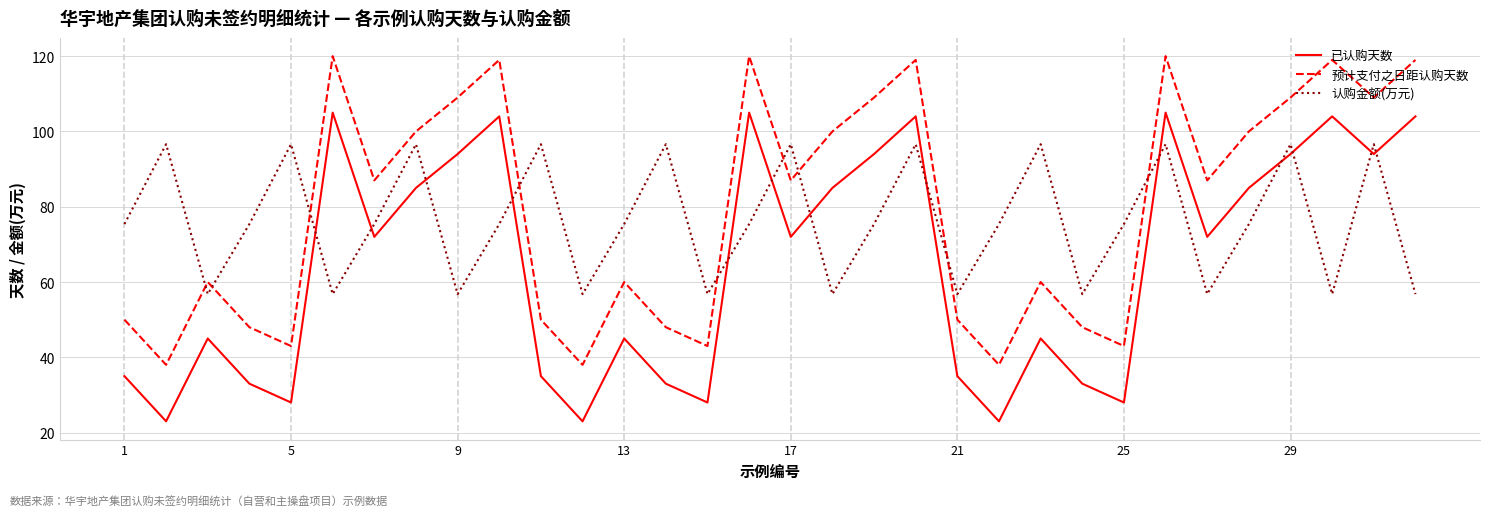

True or false: 预计支付之日距认购天数 and 已认购天数 cross at least once.

False